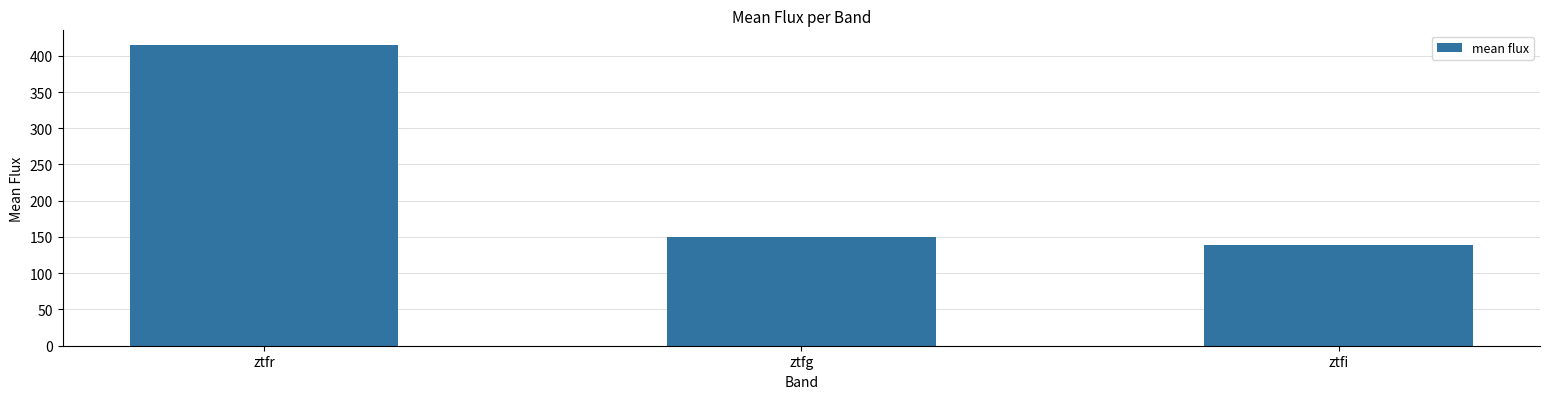

How many data points are less than 149?

1